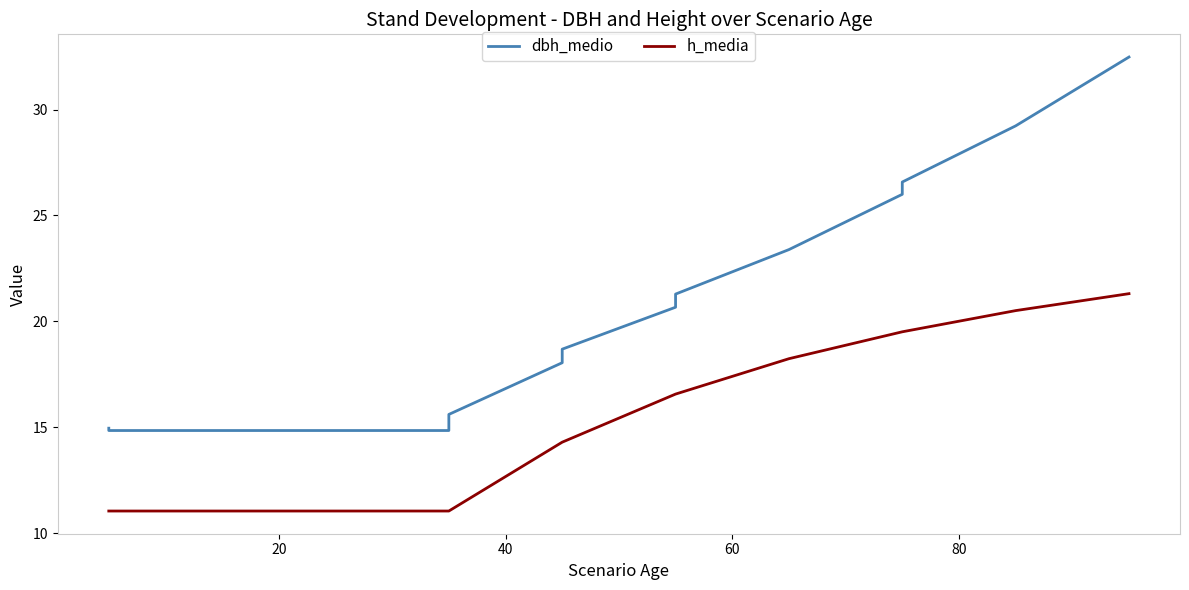

What is the greatest value displayed?

32.5